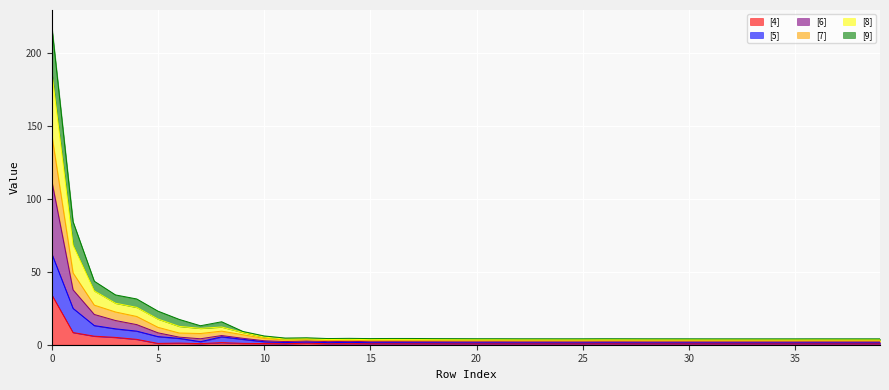

What is the greatest value displayed?

218.5